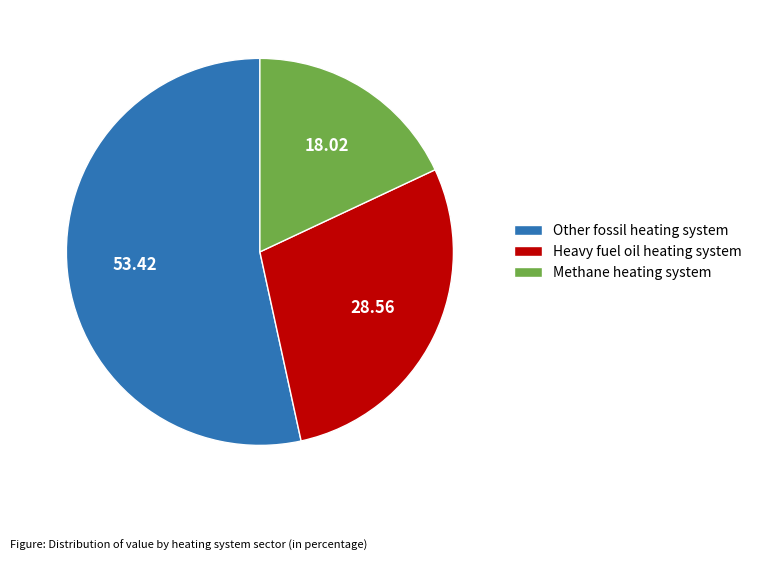

How many segments does this pie chart have?

3